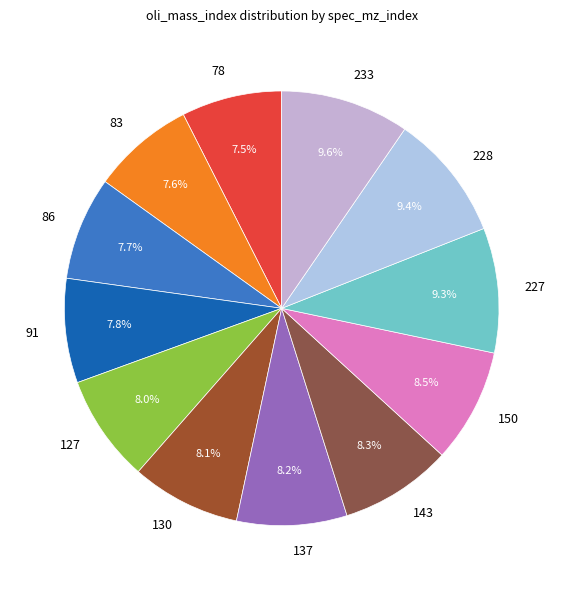

To the nearest percent, what percentage of the pie is 233?

10%